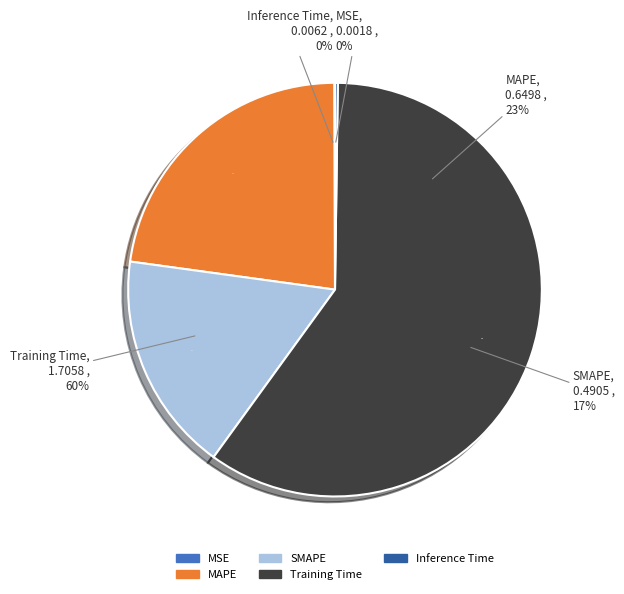

True or false: MSE accounts for 13% of the total.

False